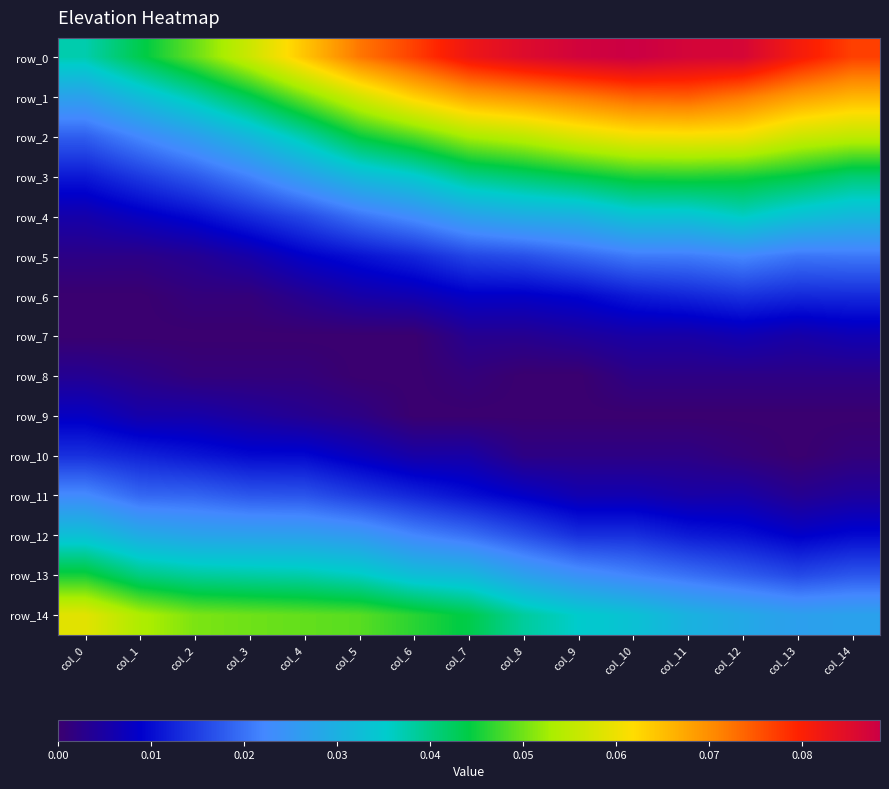

Which category has the highest value across all series?

col_10